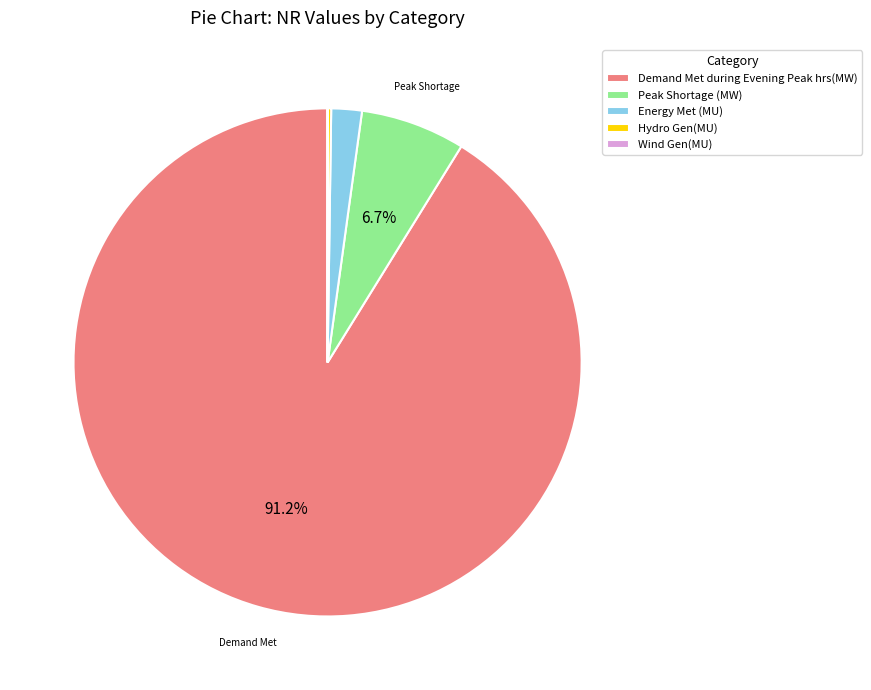

Between Energy Met (MU) and Peak Shortage (MW), which is larger?

Peak Shortage (MW)